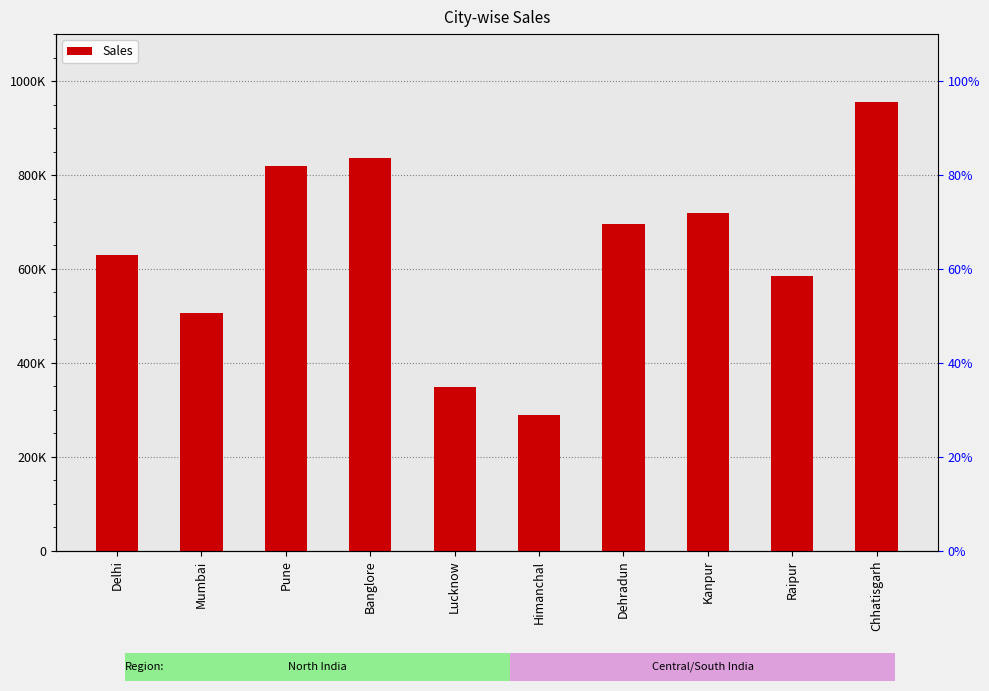

What is the change in value from Banglore to Chhatisgarh?

+119553